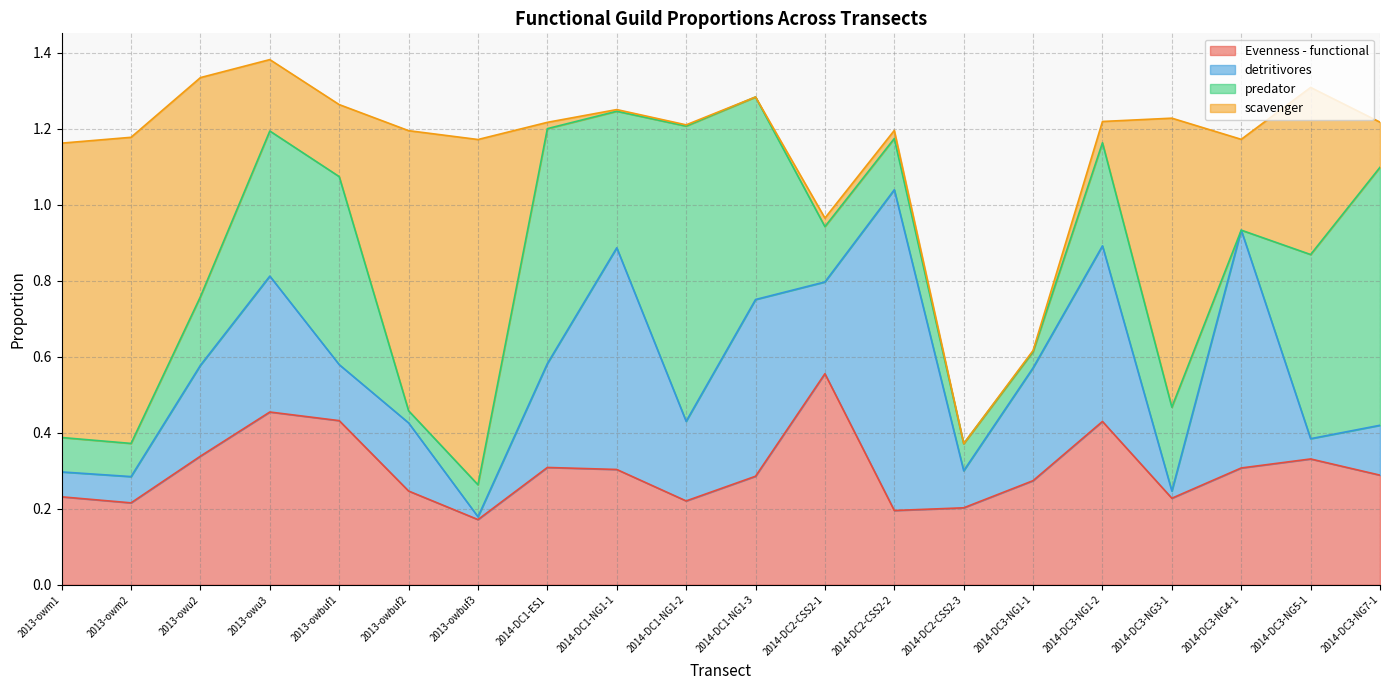

What is the difference between the detritivores values at 2014-DC2-CSS2-2 and 2014-DC2-CSS2-3?

0.7